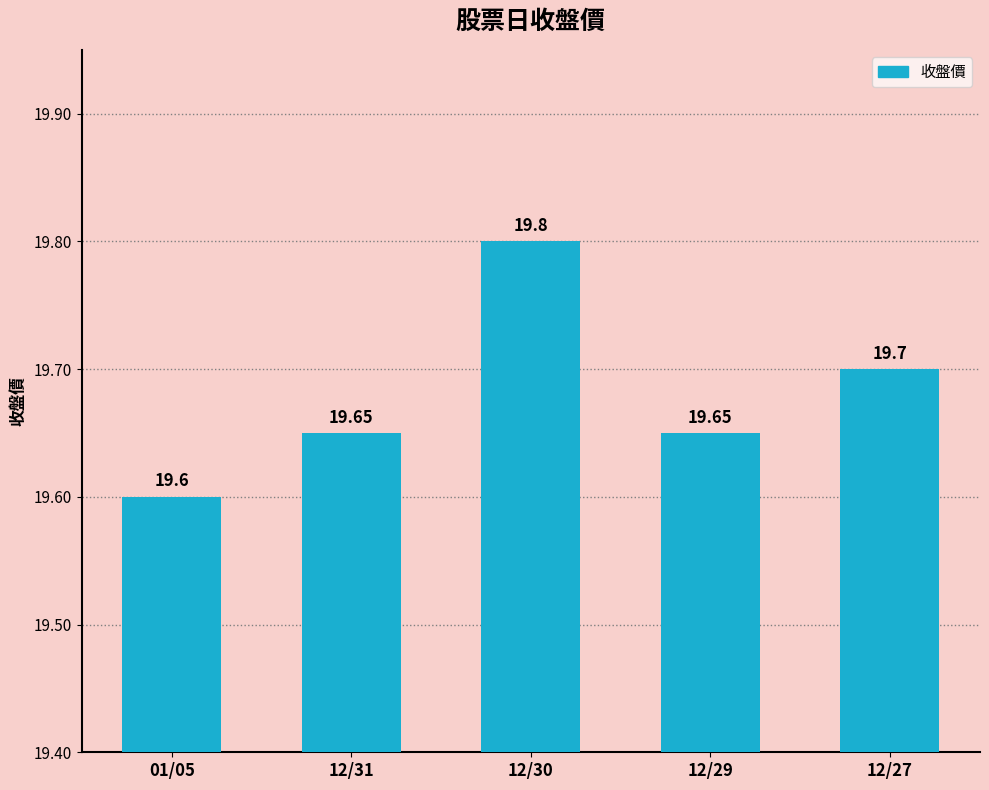

Are the bars horizontal?

No